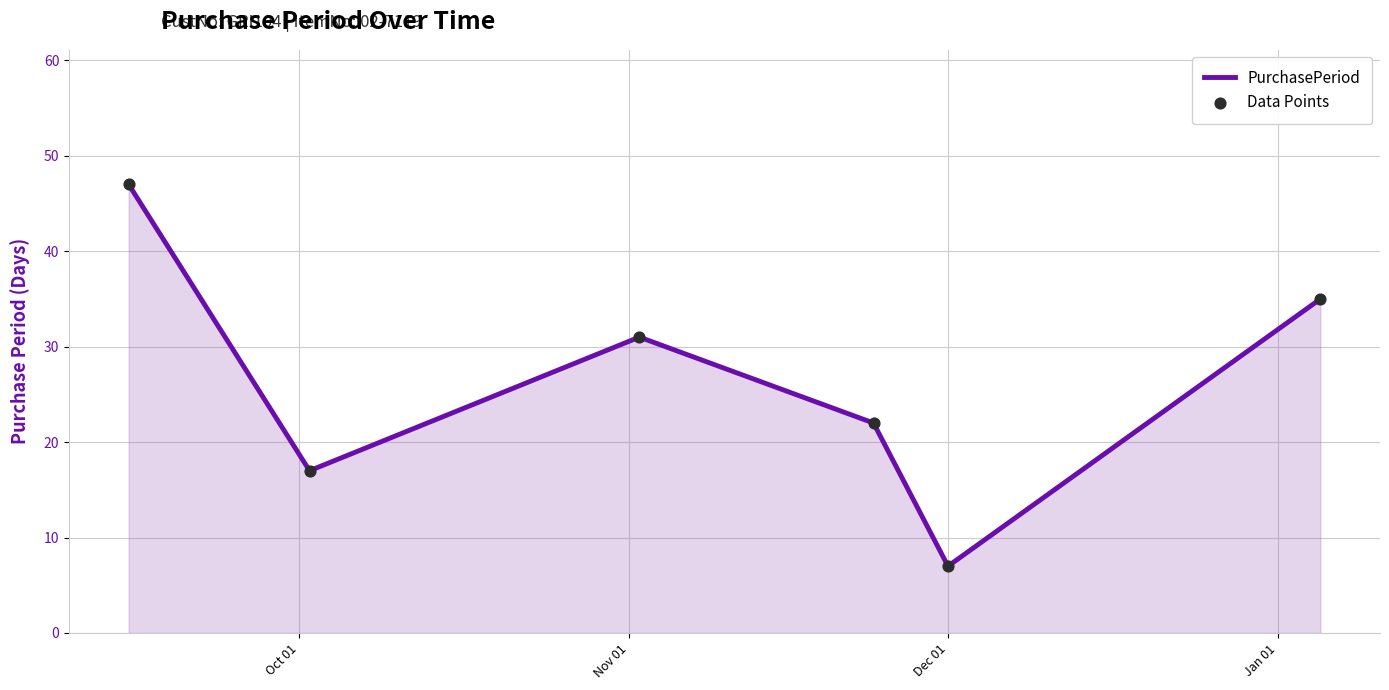

What is the minimum value shown in the chart?

7